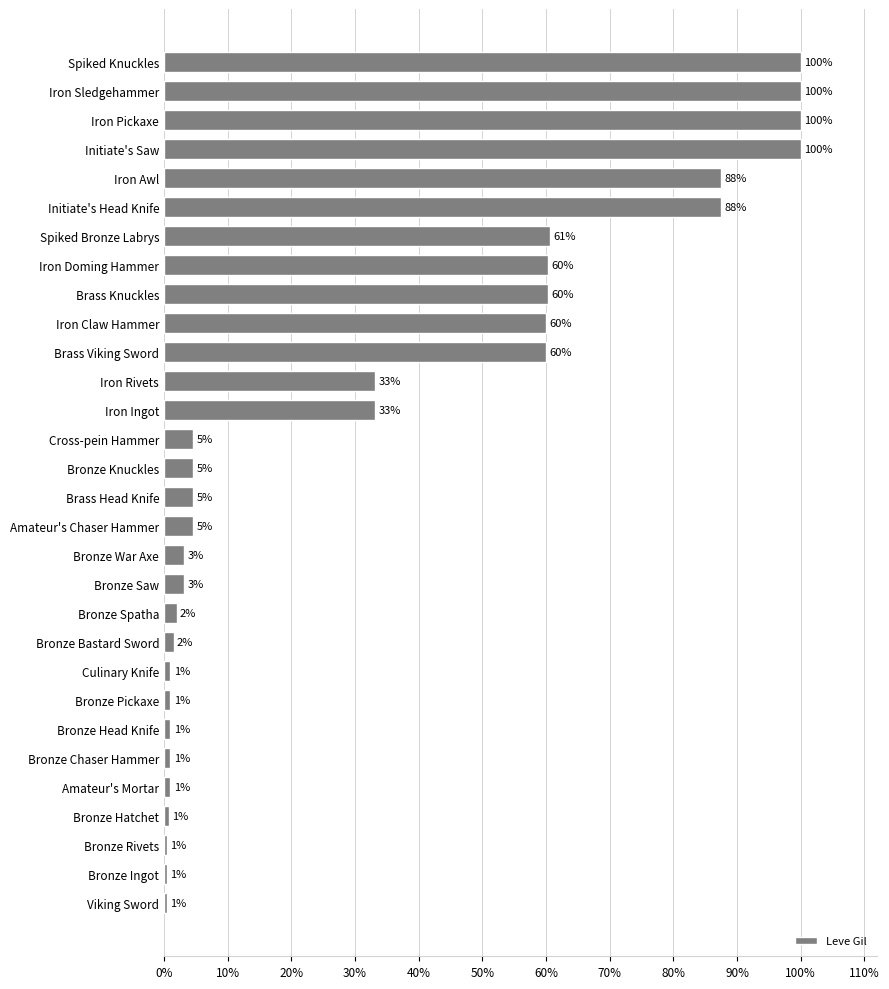

Are the bars horizontal?

Yes